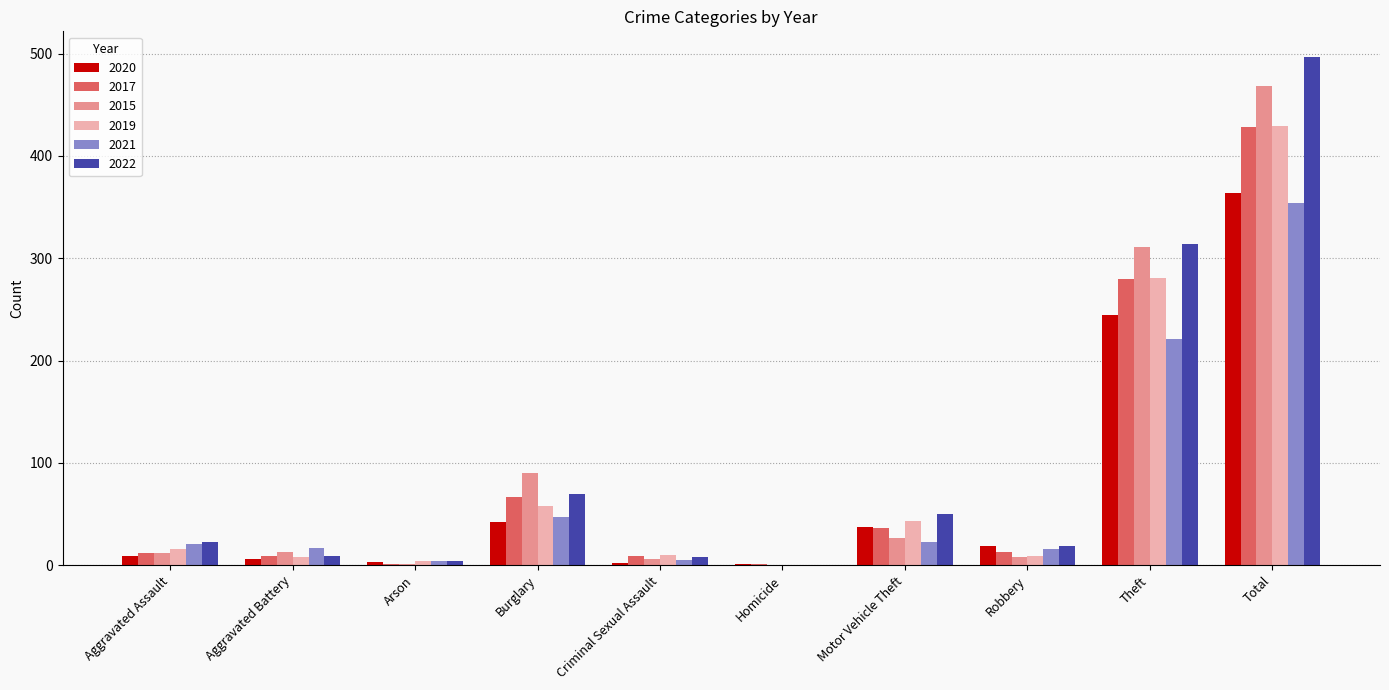

Count the number of data series in this chart.

6